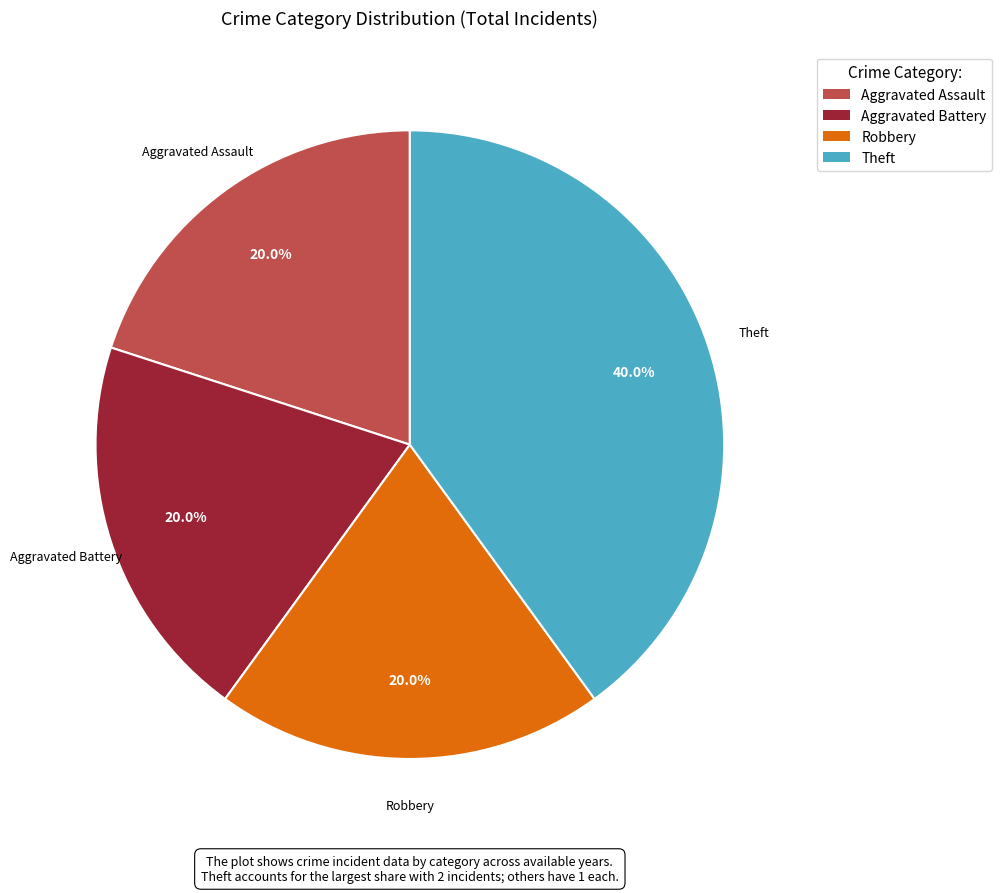

To the nearest percent, what is the difference between the Theft and Aggravated Battery slice percentages?

20%